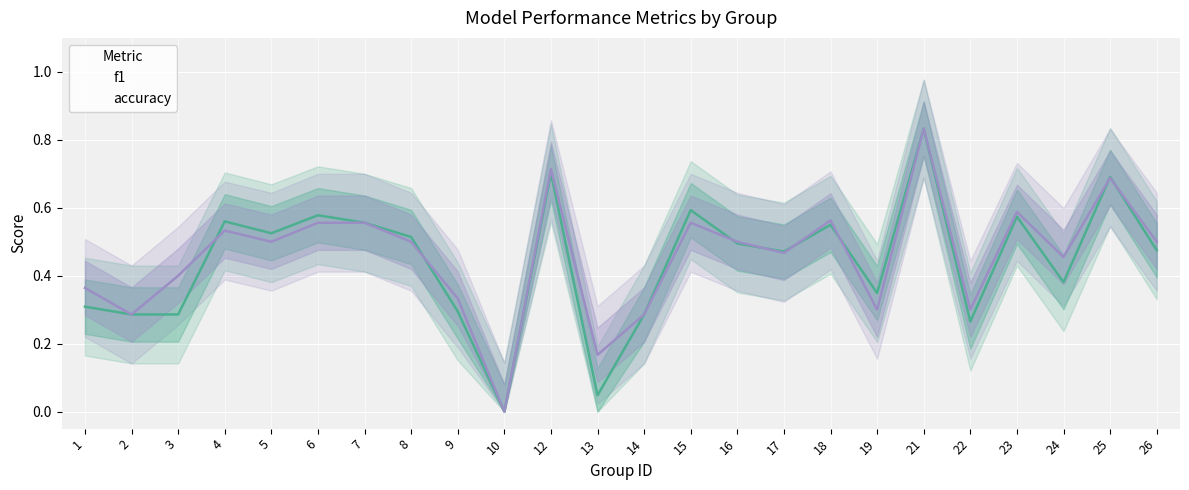

What is the difference between the second highest and second lowest values in the accuracy series?

0.5